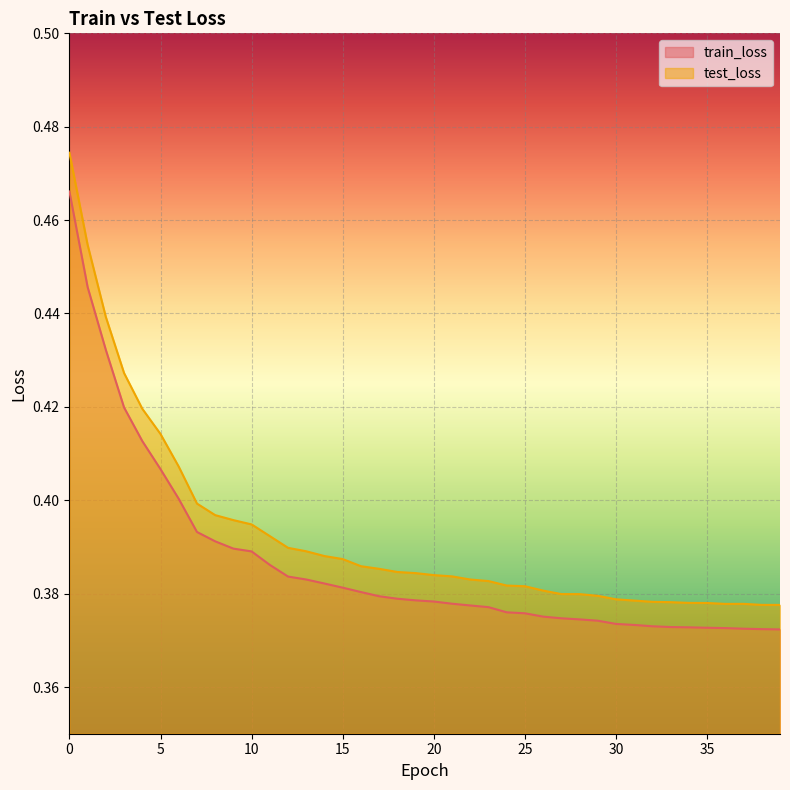

Reading left to right, what are all the values shown in this chart?

train_loss: 0.5	0.4	0.4	0.4	0.4	0.4	0.4	0.4	0.4	0.4	0.4	0.4	0.4	0.4	0.4	0.4	0.4	0.4	0.4	0.4	0.4	0.4	0.4	0.4	0.4	0.4	0.4	0.4	0.4	0.4	0.4	0.4	0.4	0.4	0.4	0.4	0.4	0.4	0.4	0.4
test_loss: 0.5	0.5	0.4	0.4	0.4	0.4	0.4	0.4	0.4	0.4	0.4	0.4	0.4	0.4	0.4	0.4	0.4	0.4	0.4	0.4	0.4	0.4	0.4	0.4	0.4	0.4	0.4	0.4	0.4	0.4	0.4	0.4	0.4	0.4	0.4	0.4	0.4	0.4	0.4	0.4